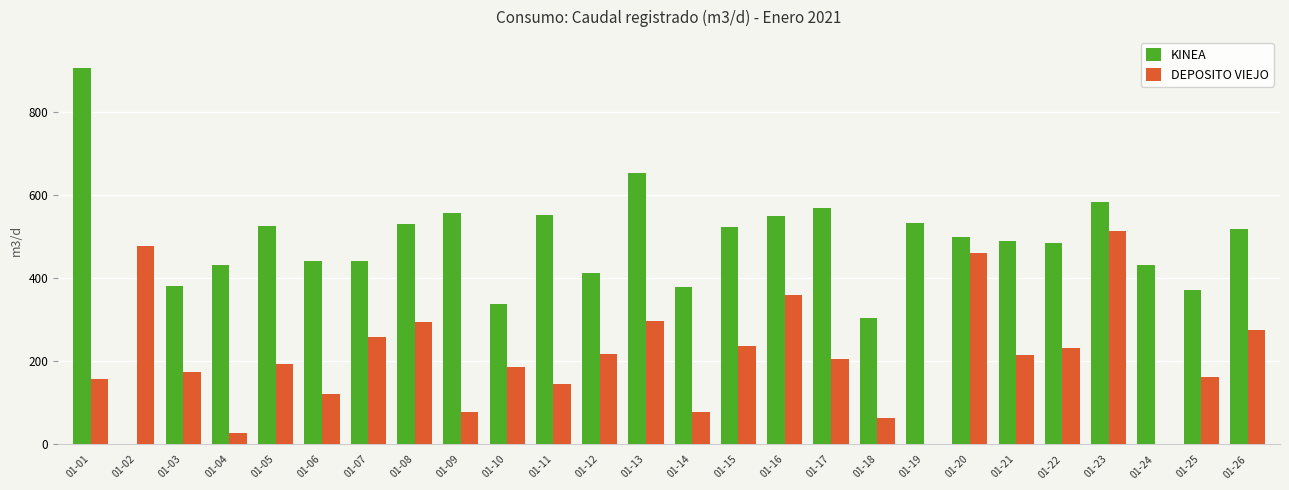

Which series changed the most between 01-11 and 01-23?

DEPOSITO VIEJO